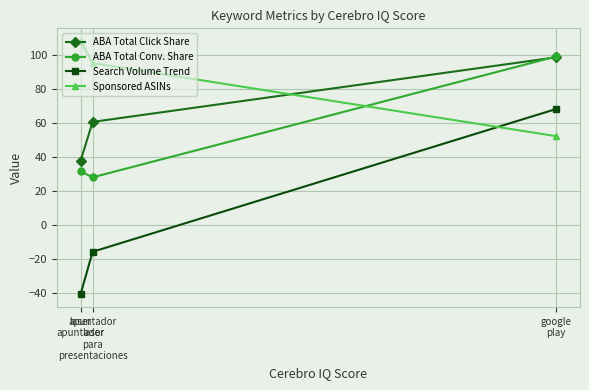

What is the maximum value shown in the chart?

108.0